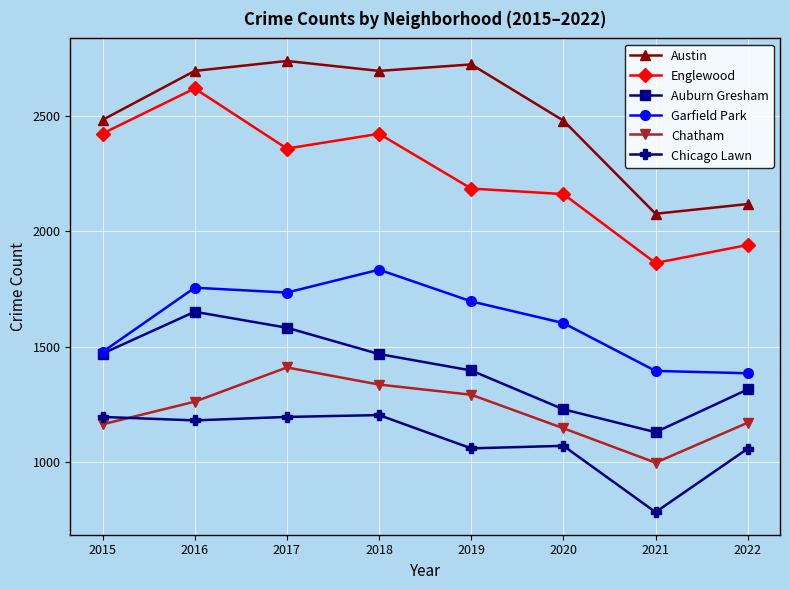

What is the value of the Chicago Lawn point at the 4th from the left?

1204